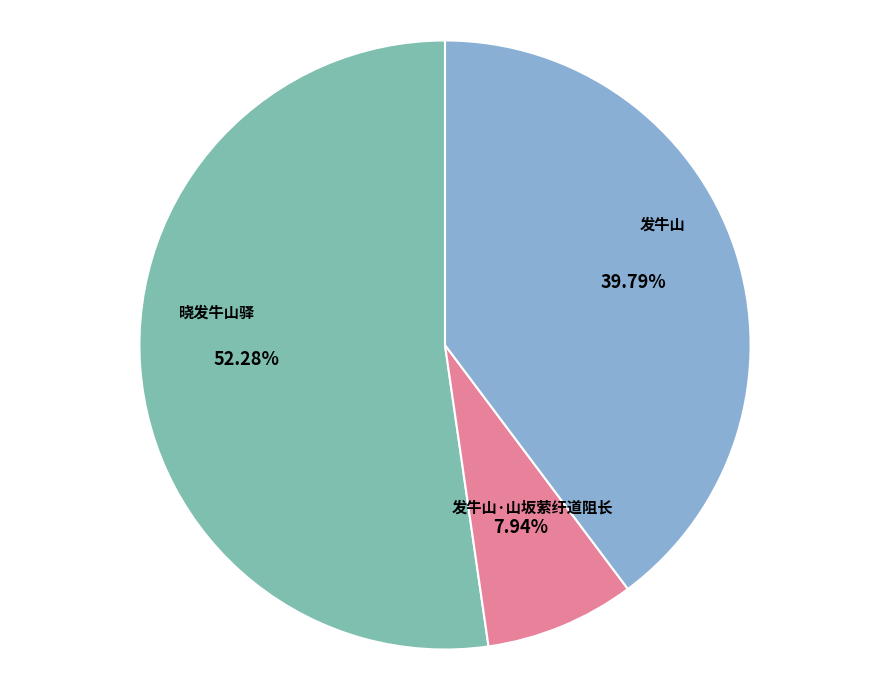

Does 发牛山·山坂萦纡道阻长 represent more than half of the total?

No